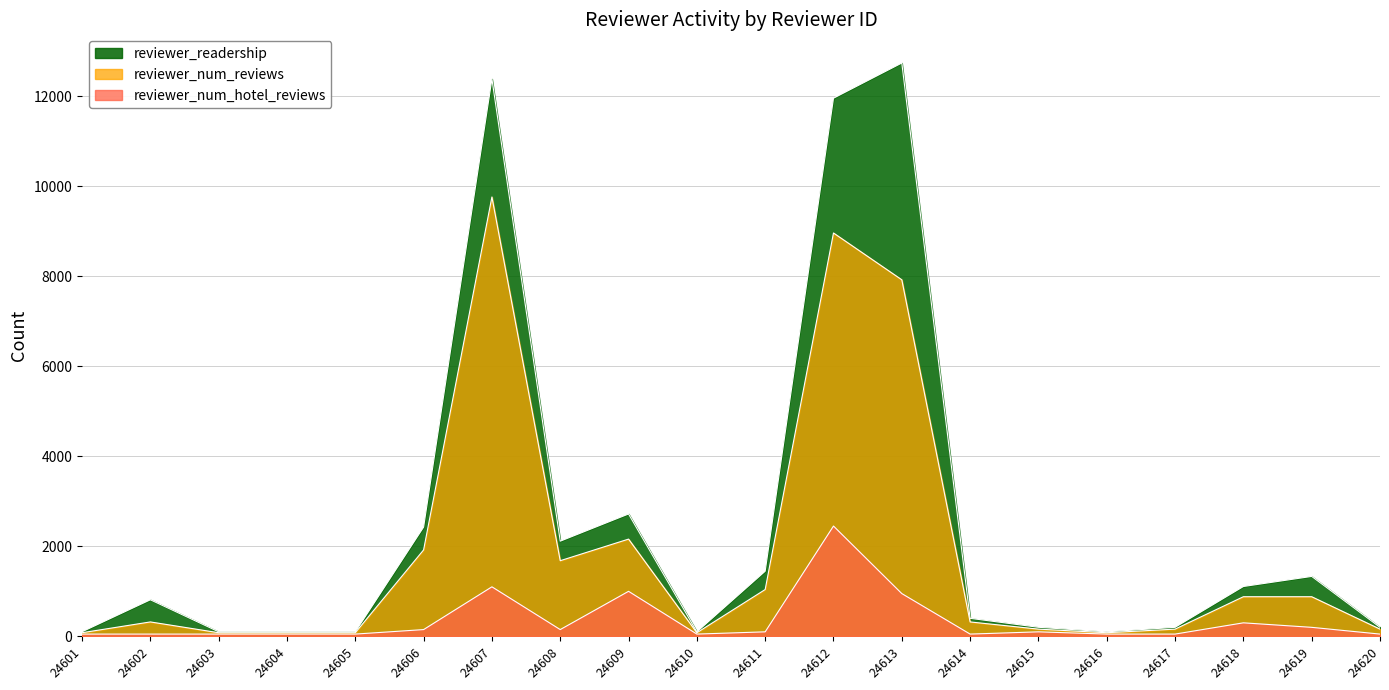

In reviewer_num_hotel_reviews, how many points are higher than both neighbors (excluding endpoints)?

5